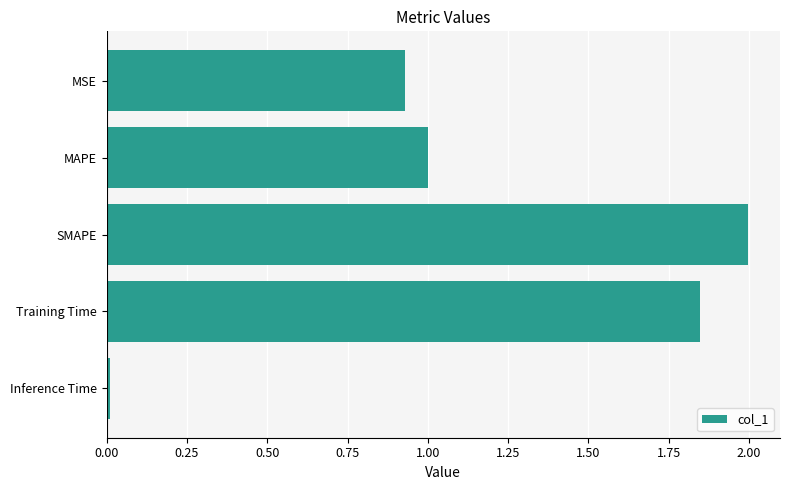

Is it true that the value at MAPE is 1.0?

True